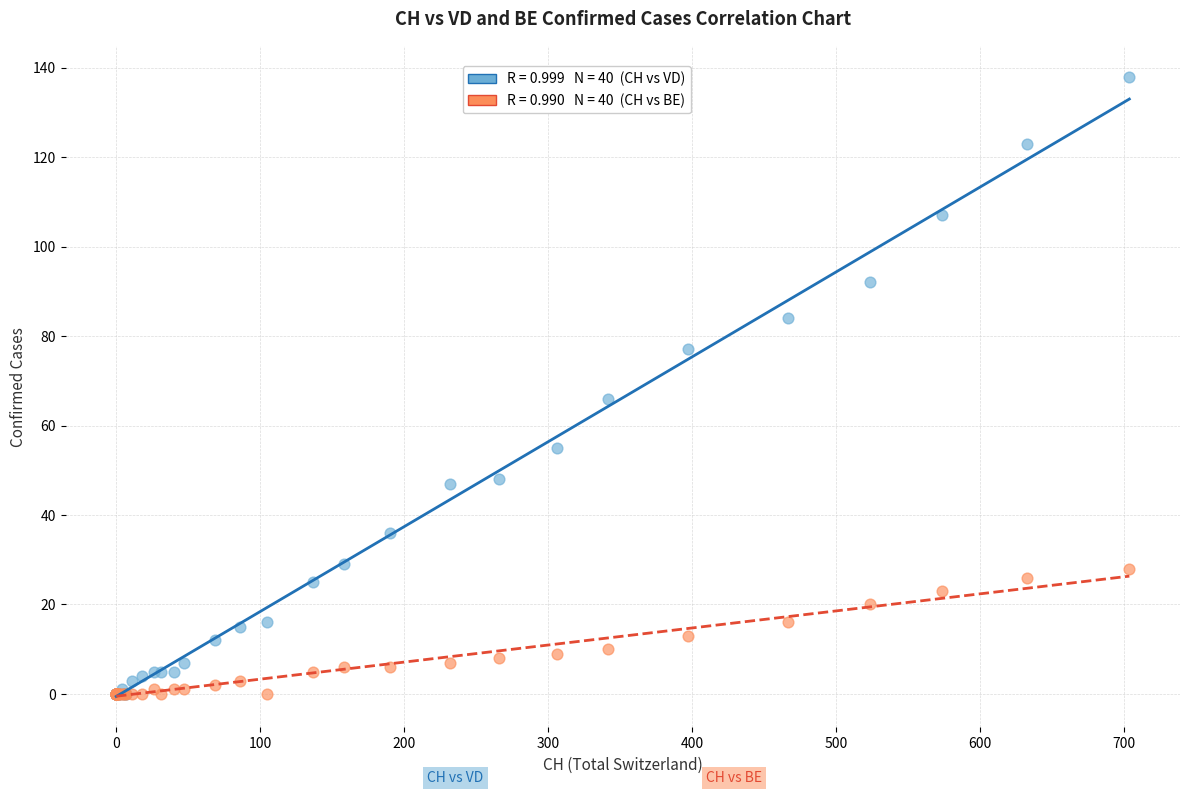

Across all series, what Y value is closest to 69?

66